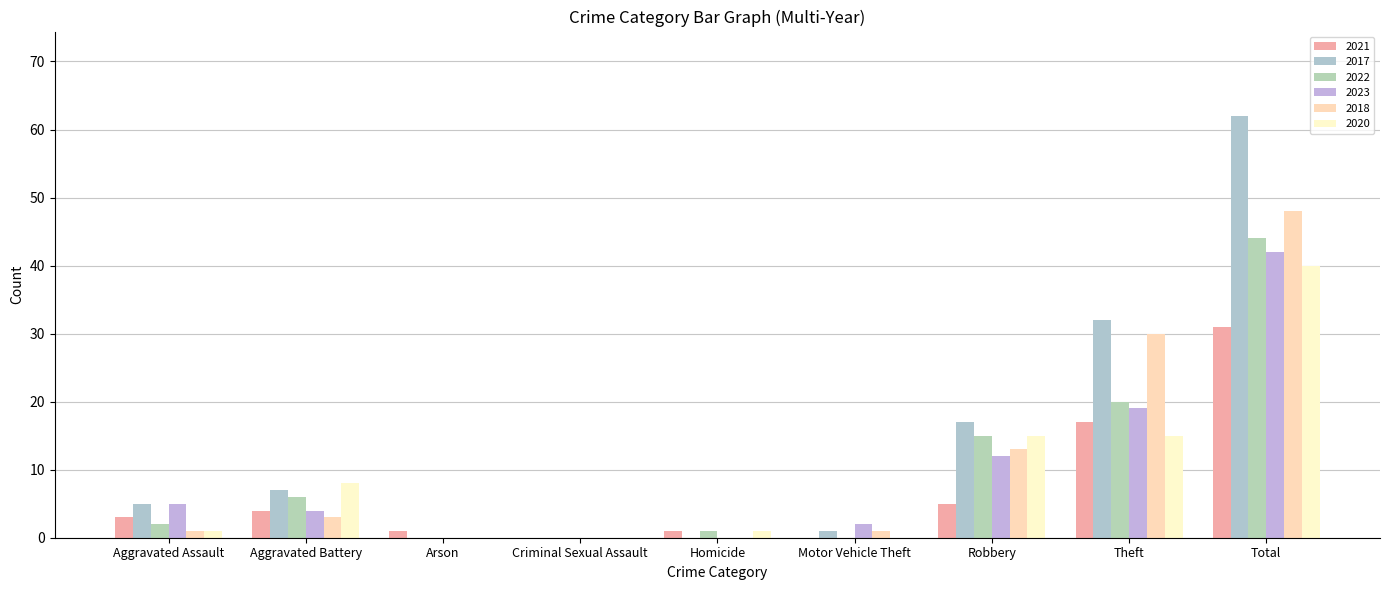

What are all the series names shown in the legend?

2021, 2017, 2022, 2023, 2018, 2020